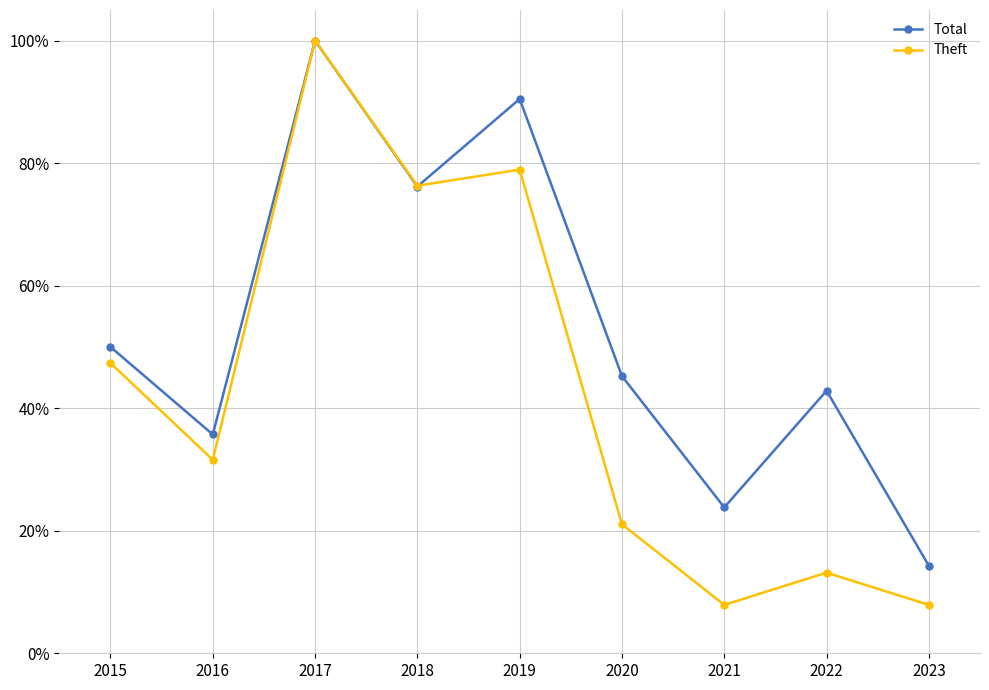

What are all the series names shown in the legend?

Total, Theft